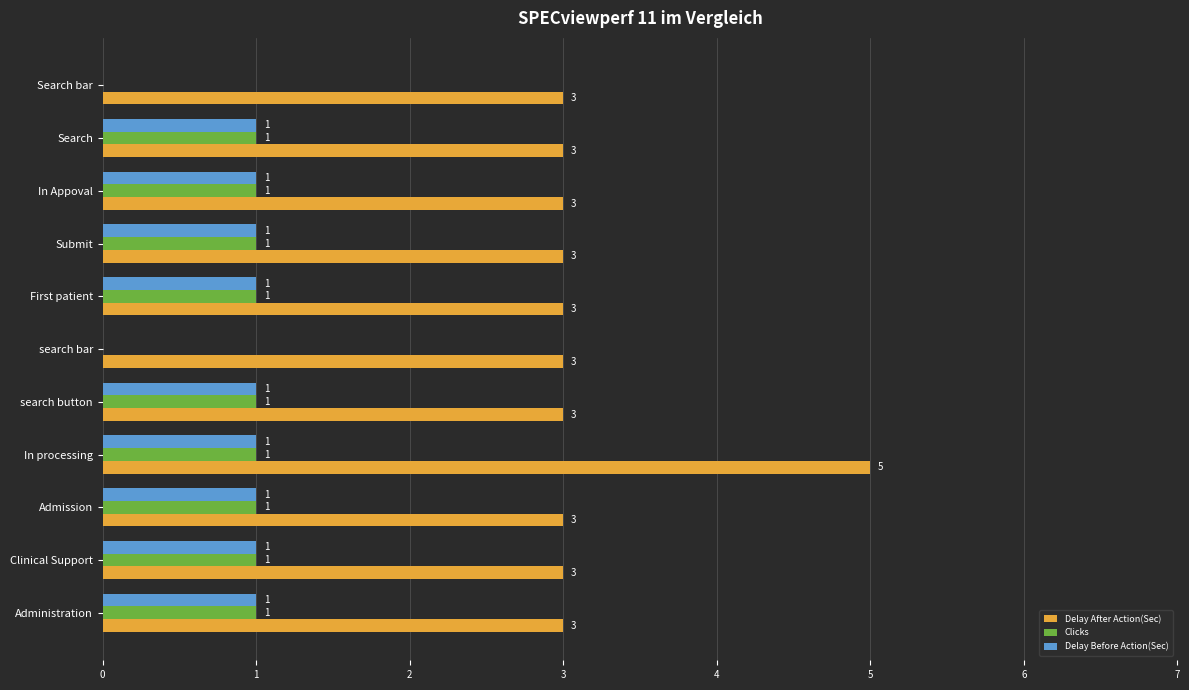

At which category is the sum across all series the highest?

In processing